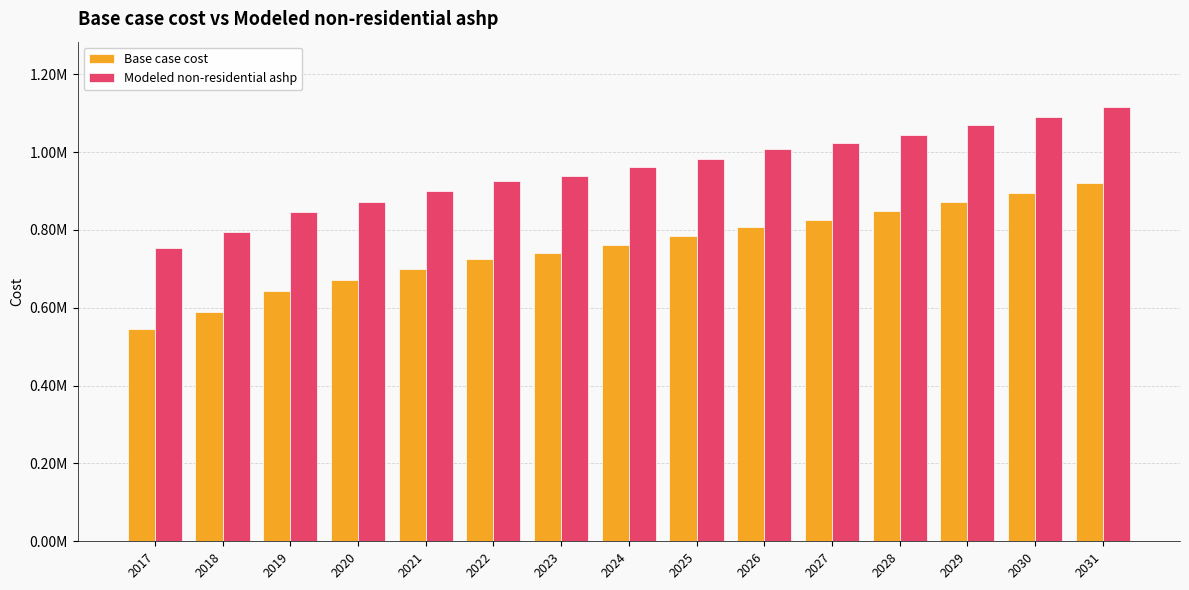

Rank the categories by Modeled non-residential ashp value from lowest to highest.

2017, 2018, 2019, 2020, 2021, 2022, 2023, 2024, 2025, 2026, 2027, 2028, 2029, 2030, 2031